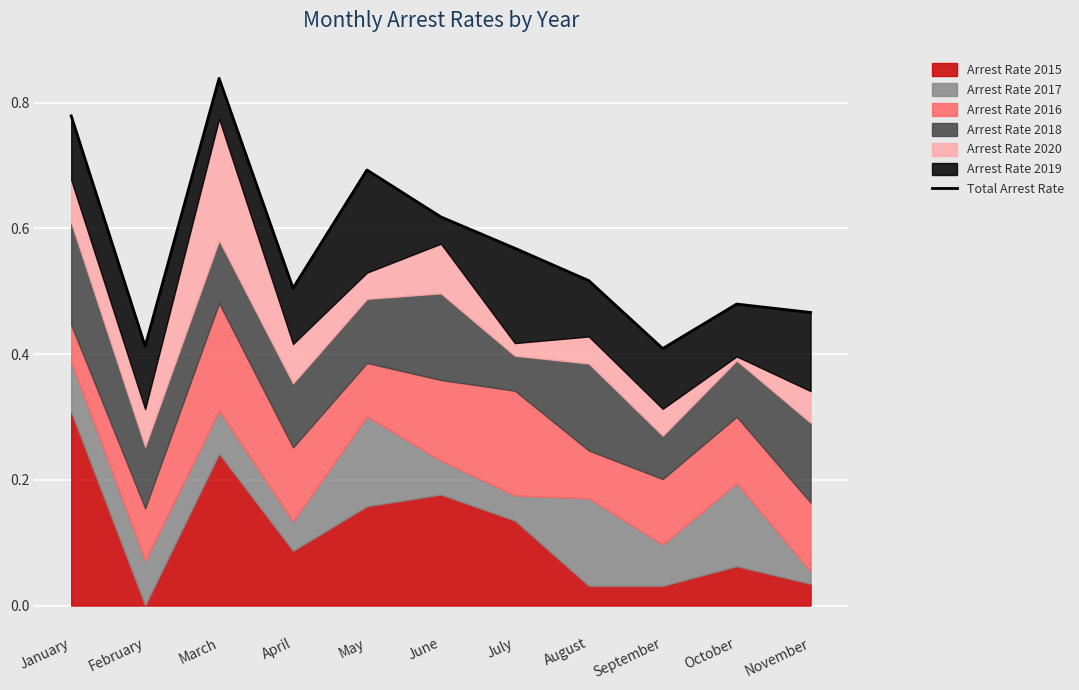

How many lines are shown in the chart?

1